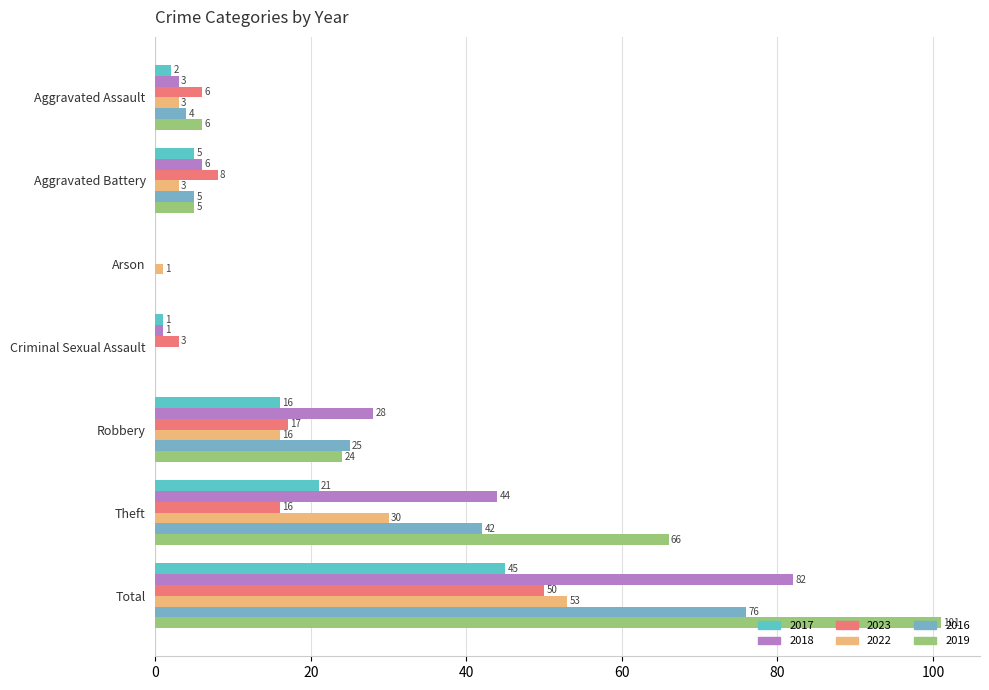

What is the difference between the 2019 values at Theft and Total?

35